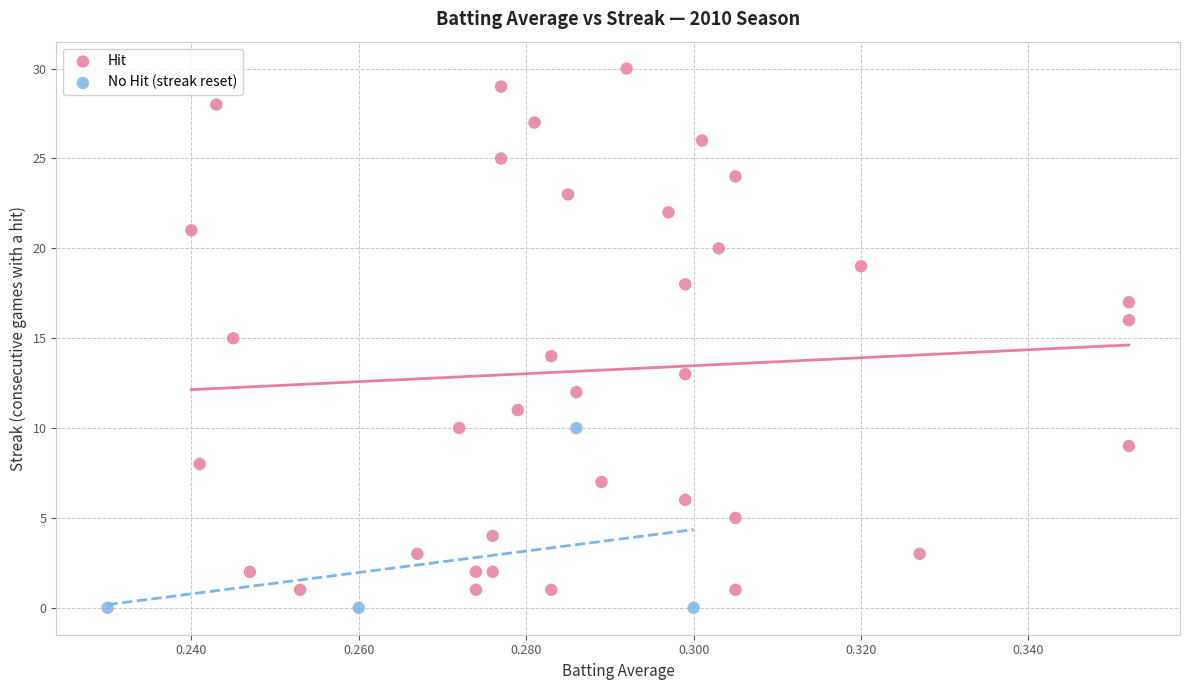

Which series contains the highest Y value?

Hit